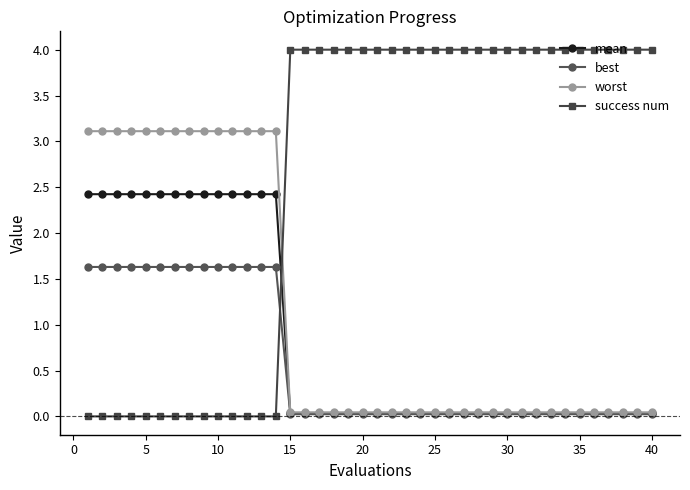

What is the maximum value for worst?

3.1